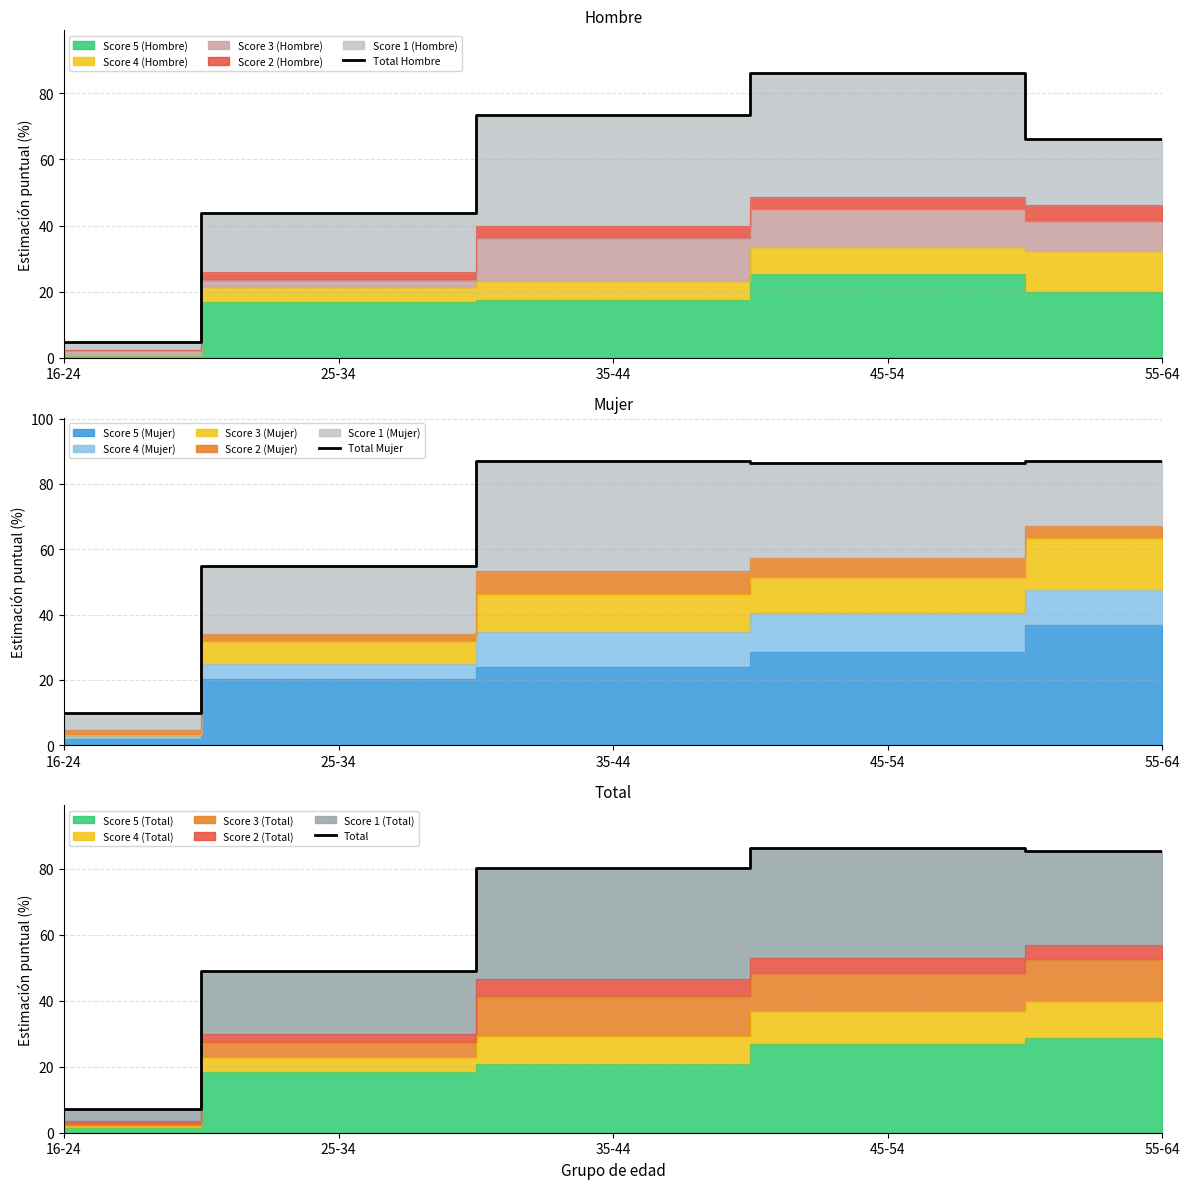

The value of Total at 45-54 is 121.5. True or false?

False